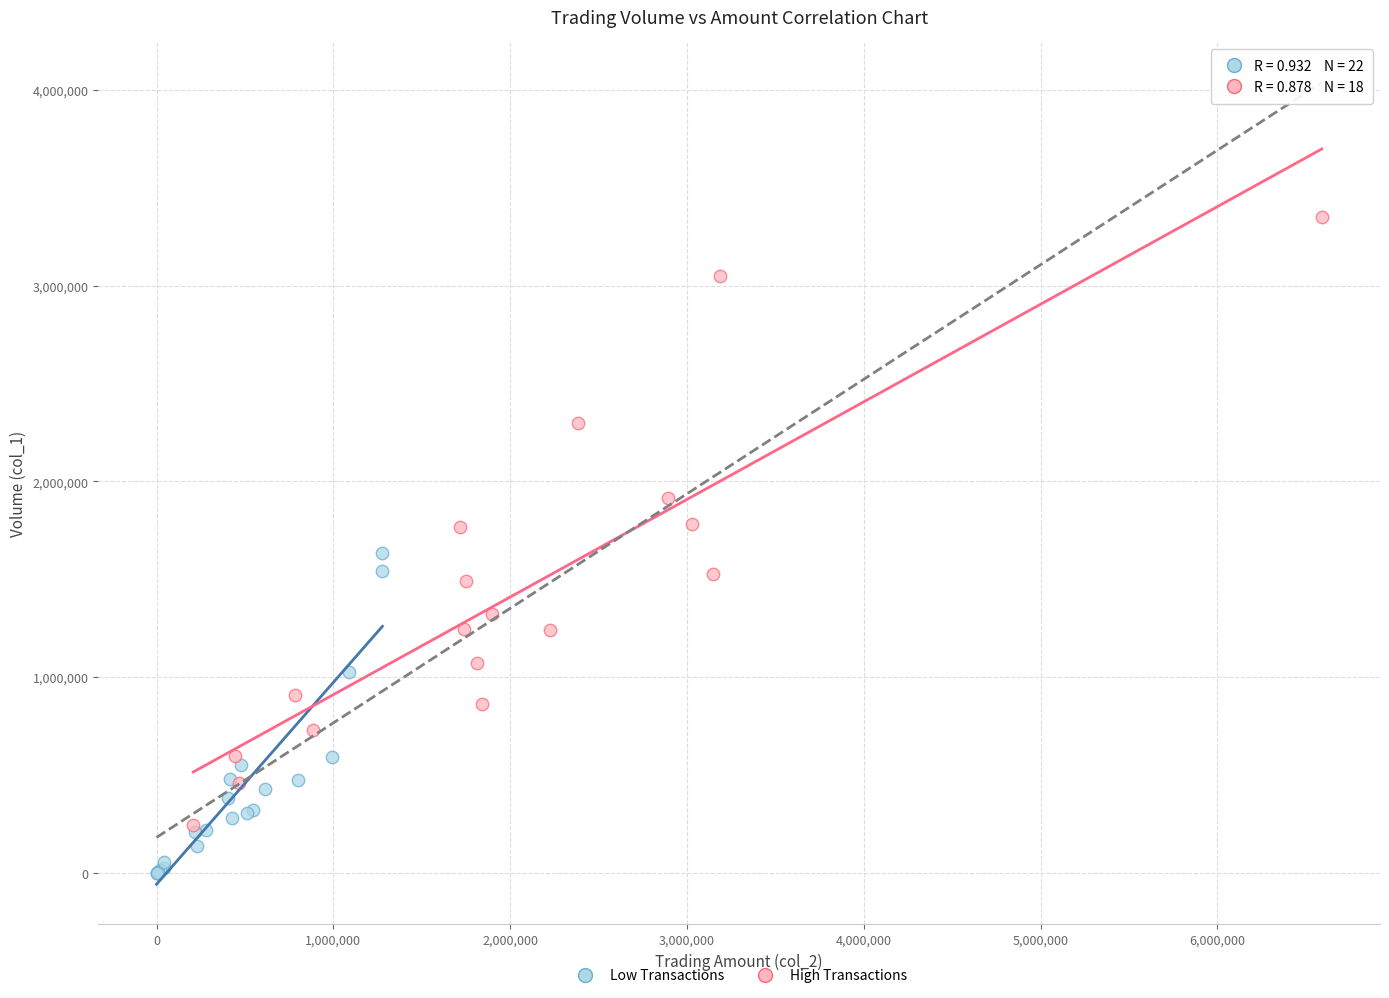

Which series reaches the minimum Y coordinate?

Low Transactions